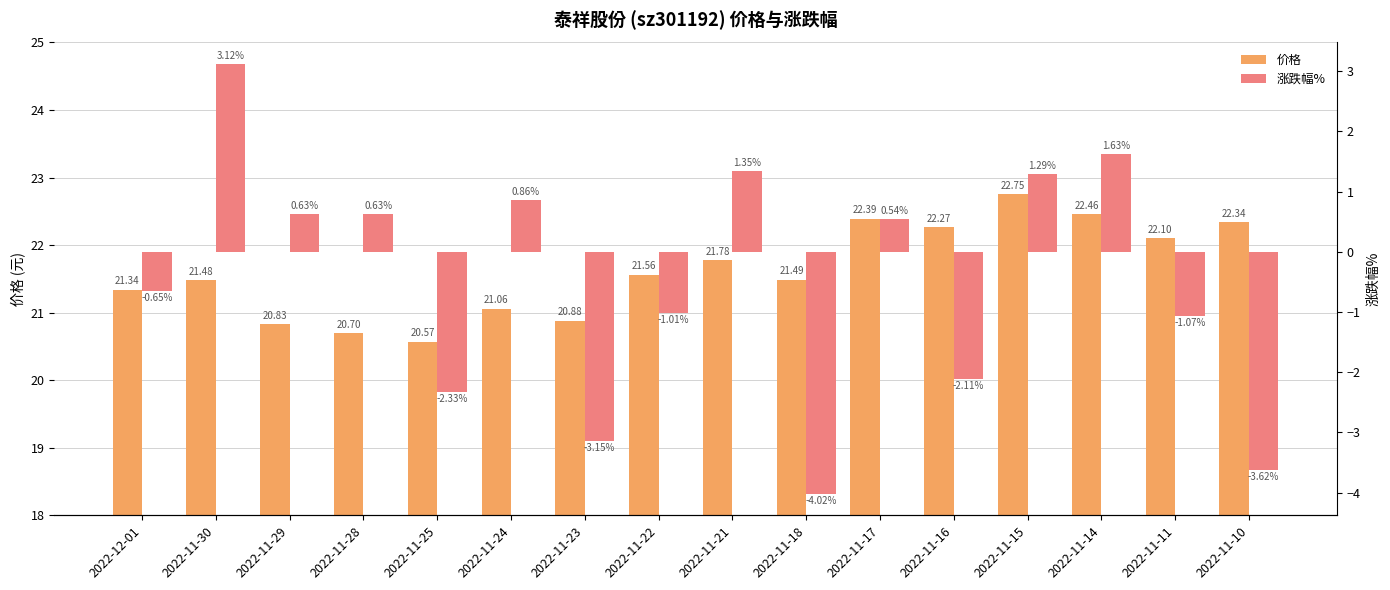

Is the value of 涨跌幅% at 2022-12-01 greater than the value of 价格 at 2022-11-22?

No